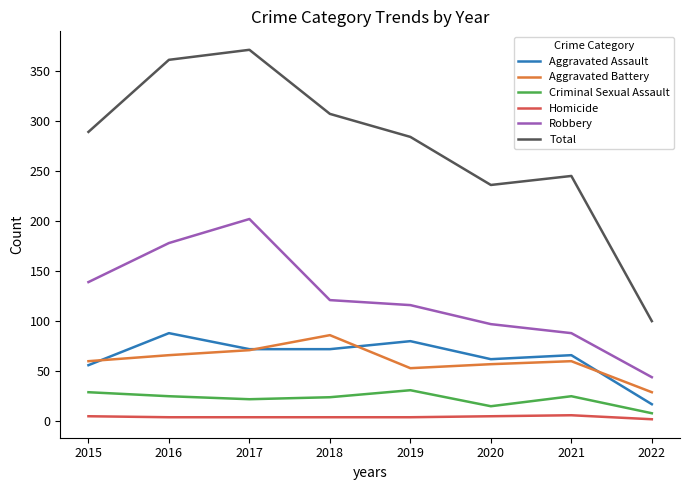

Which series has the largest range (max minus min)?

Total